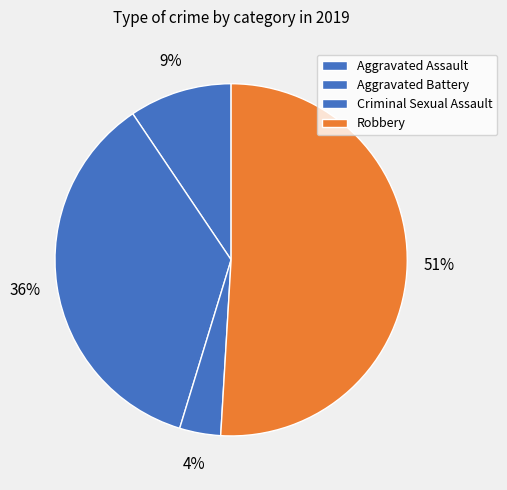

To the nearest percent, what is the combined percentage of Criminal Sexual Assault and Robbery?

55%